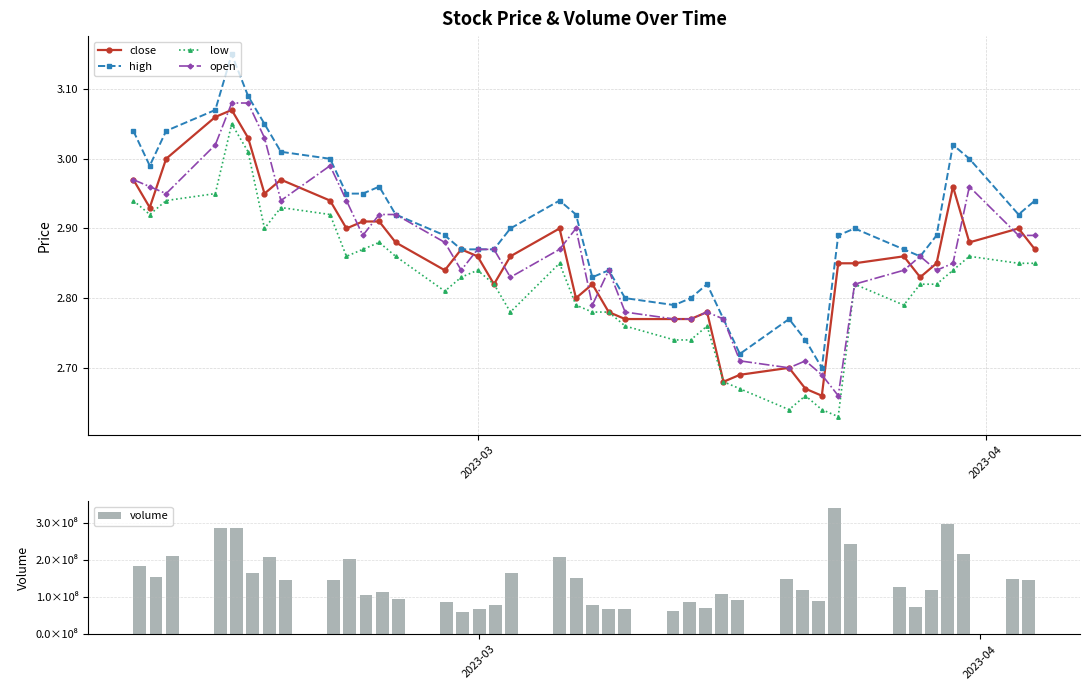

True or false: low and high intersect in this chart.

False